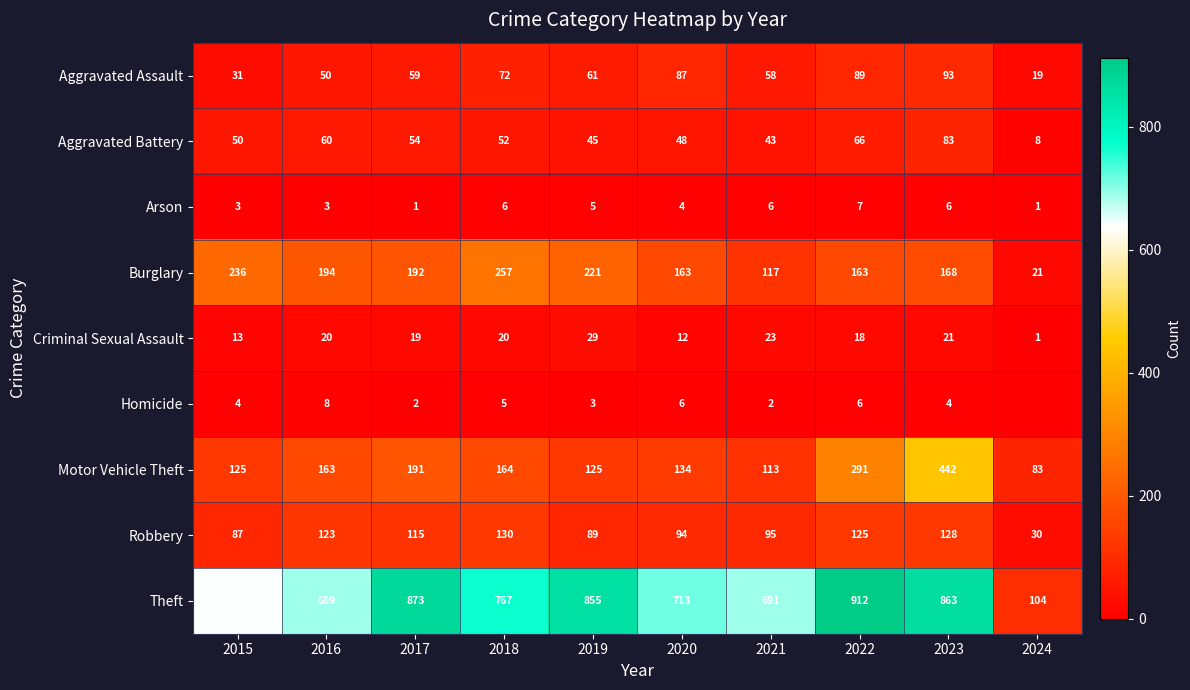

What is the difference between the highest and lowest values at 2022?

906